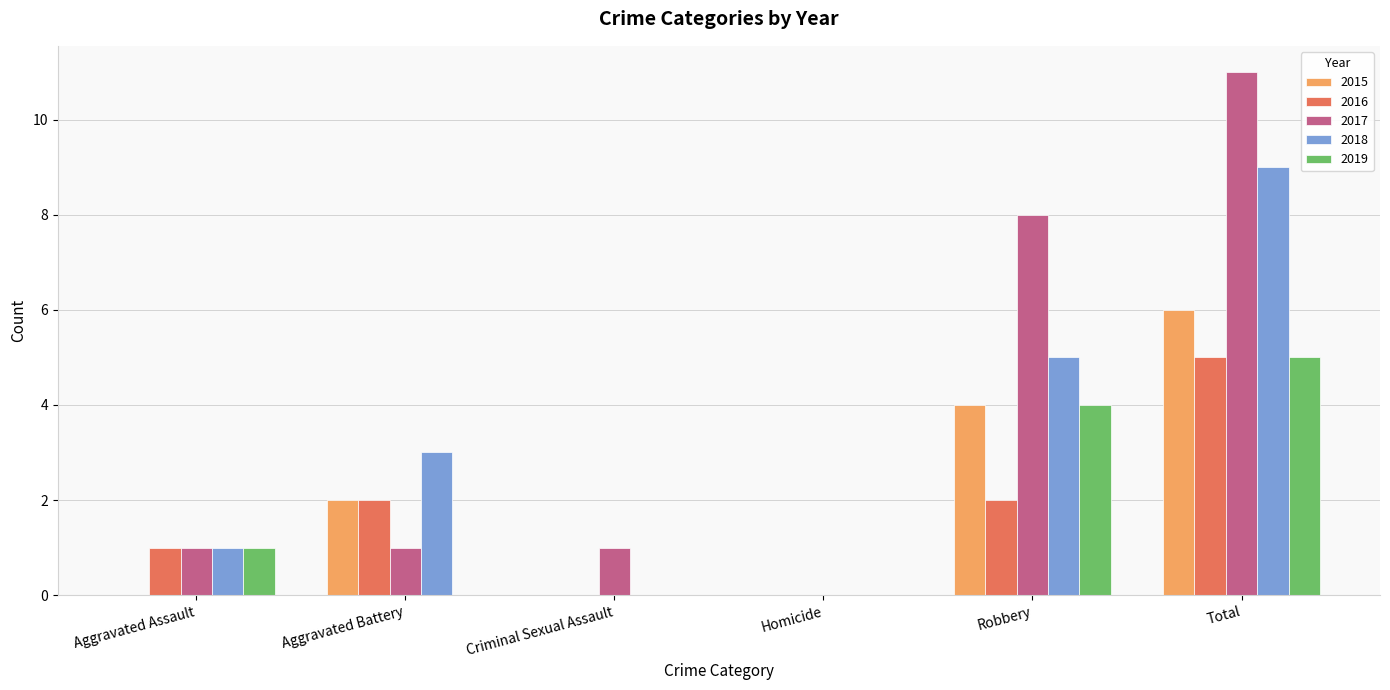

Are the bars horizontal?

No